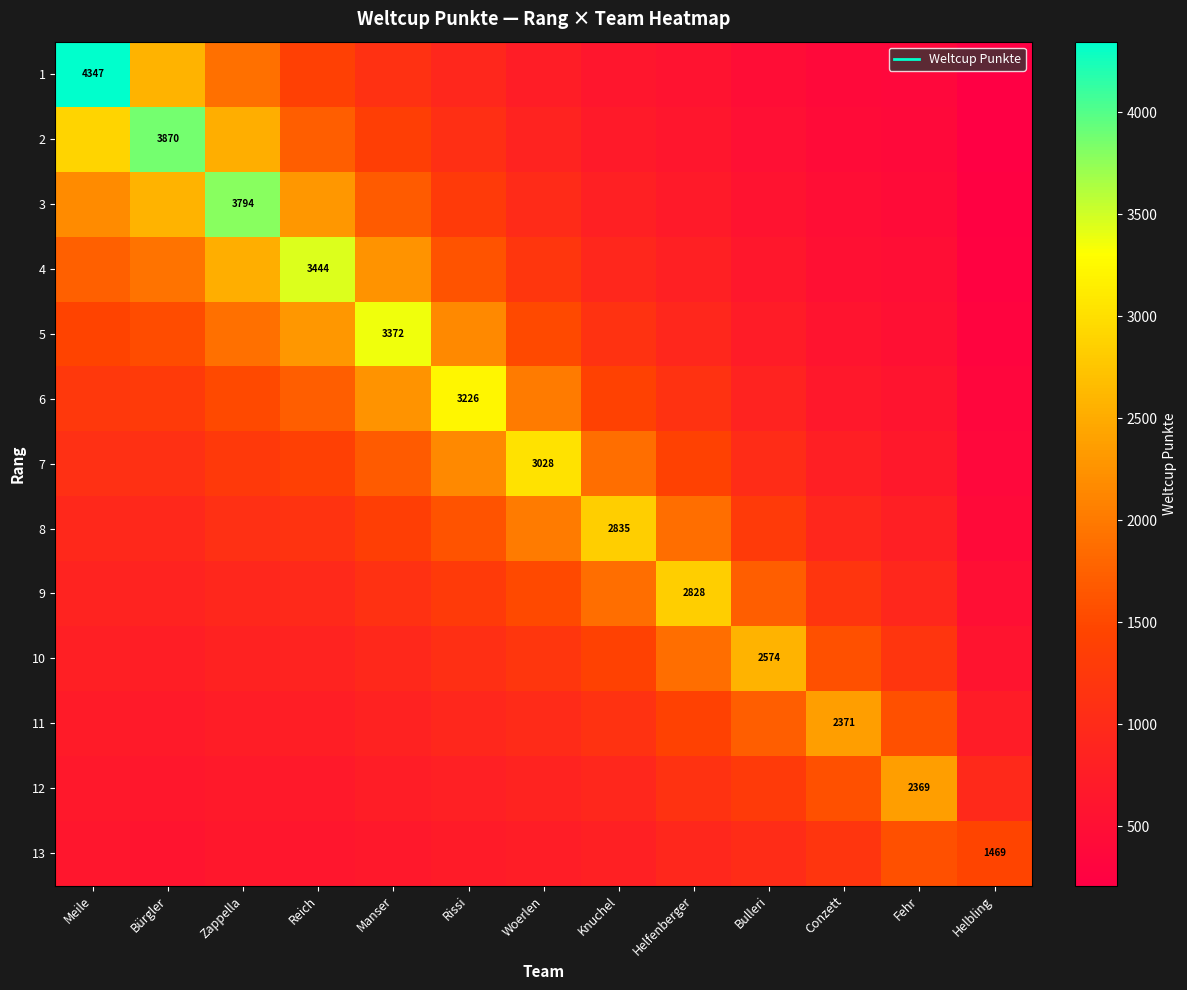

At which label does 6 reach its peak?

Rissi